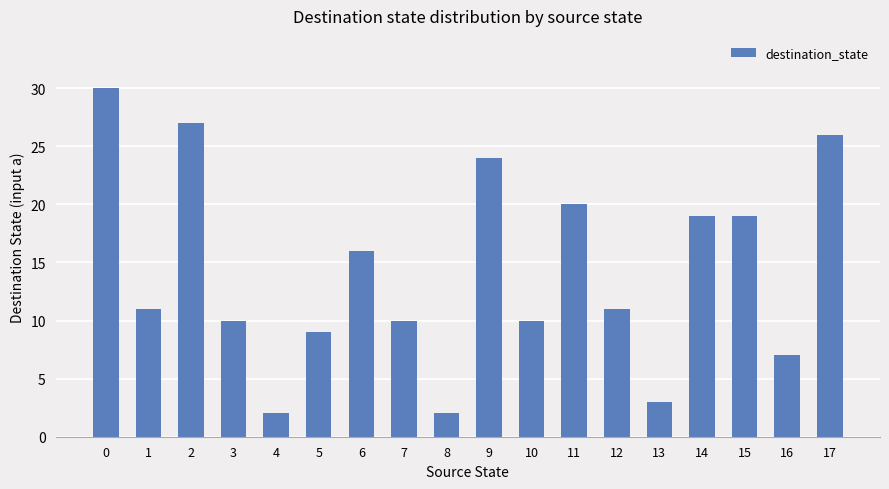

Reading right to left, list all the values displayed in this chart.

26	7	19	19	3	11	20	10	24	2	10	16	9	2	10	27	11	30